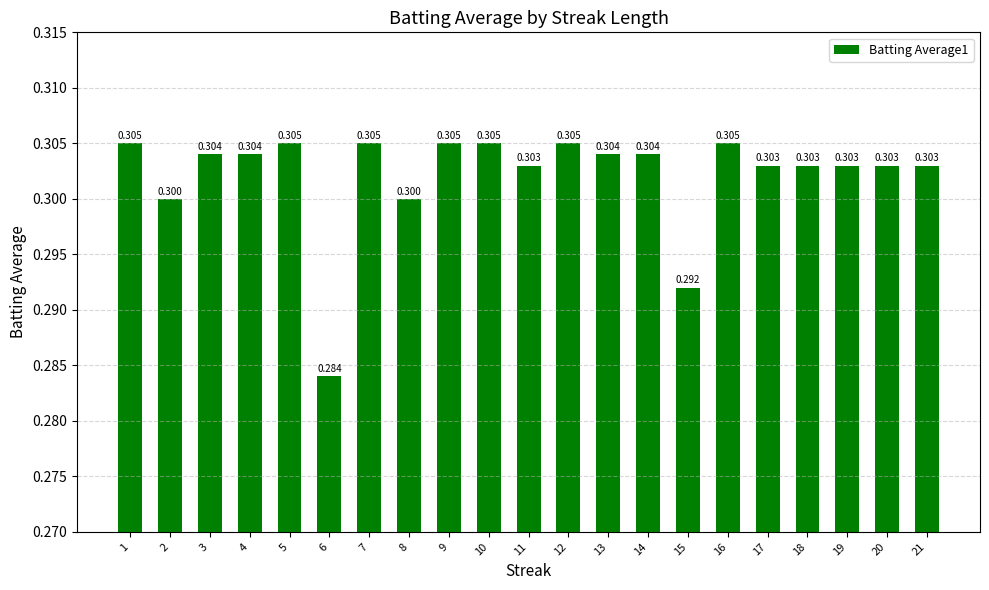

List the labels in order of value, largest first.

1, 5, 7, 9, 10, 12, 16, 3, 4, 13, 14, 11, 17, 18, 19, 20, 21, 2, 8, 15, 6